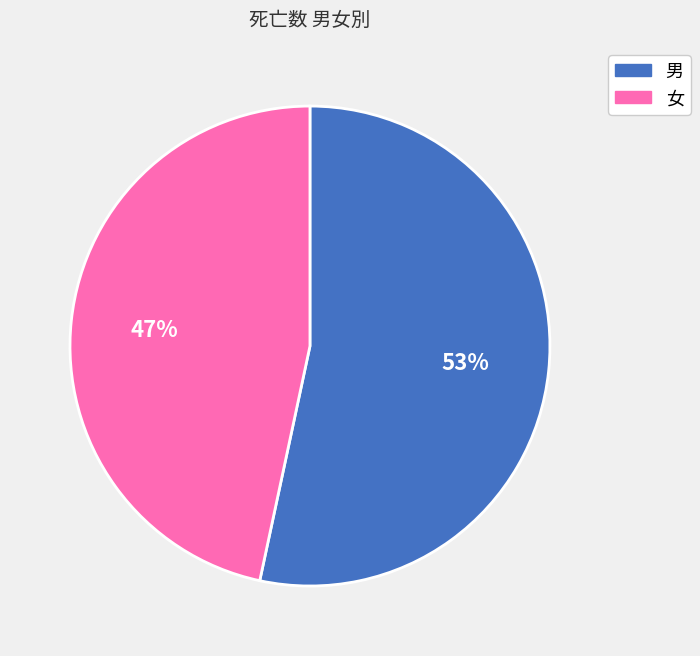

Is the sum of 女 and 男 greater than half?

Yes